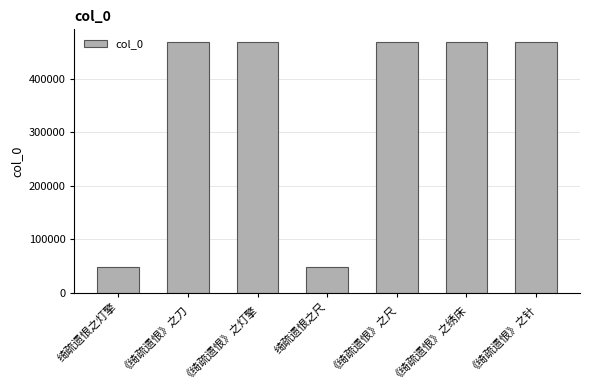

What is the label of the 2nd bar from the right?

《绮疏遗恨》之绣床